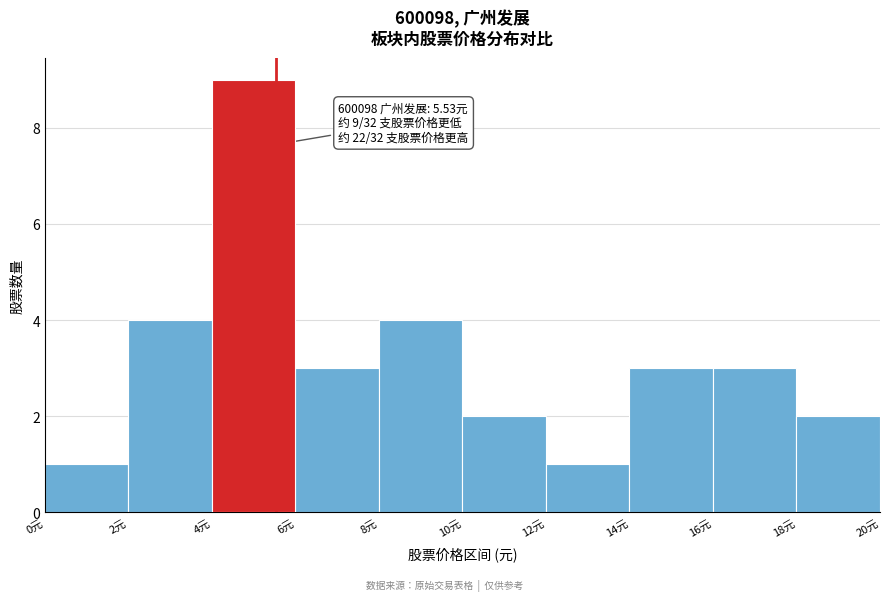

Over which range of the x-axis is the bar tallest?

4 to 6